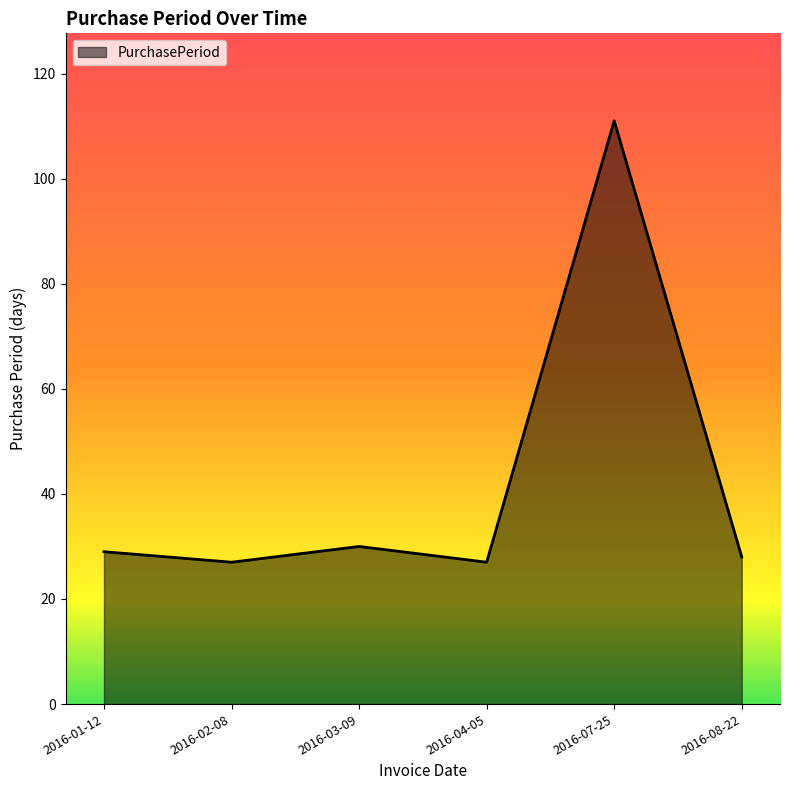

How many values are below 29?

3